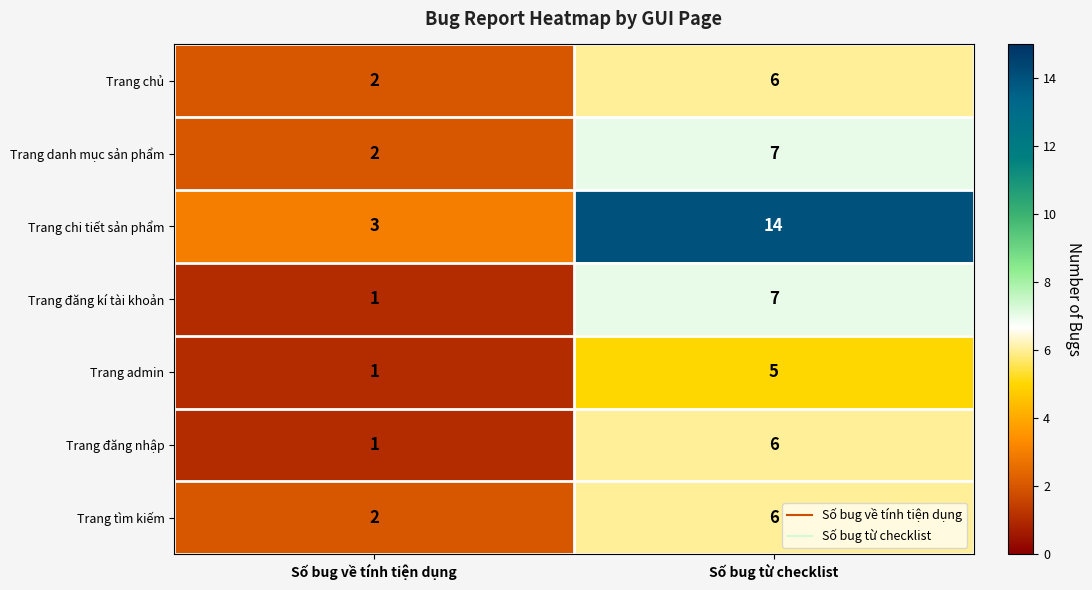

At how many categories does at least one series exceed 2?

2